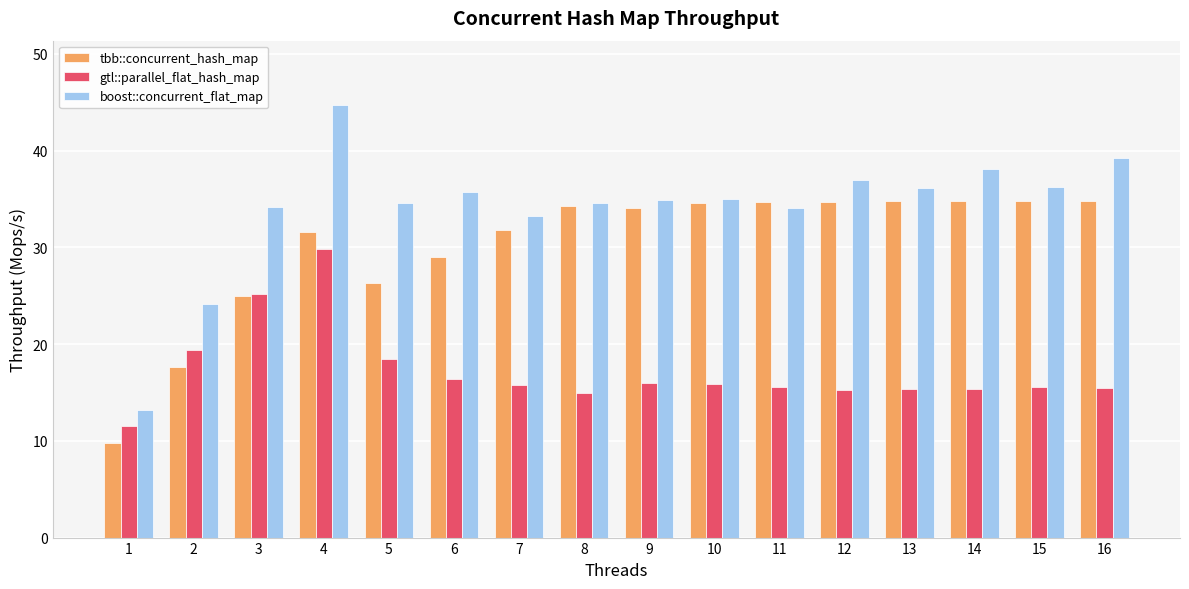

How many distinct data groups are displayed?

3